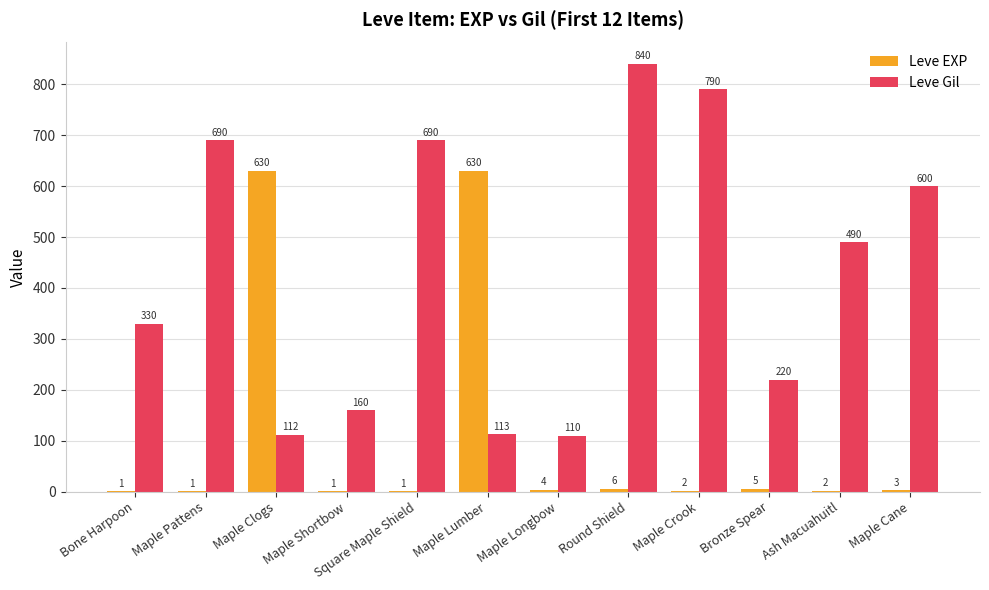

Reading left to right, transcribe all the data shown in this chart.

Leve EXP: 1	1	630	1	1	630	4	6	2	5	2	3
Leve Gil: 330	690	112	160	690	113	110	840	790	220	490	600